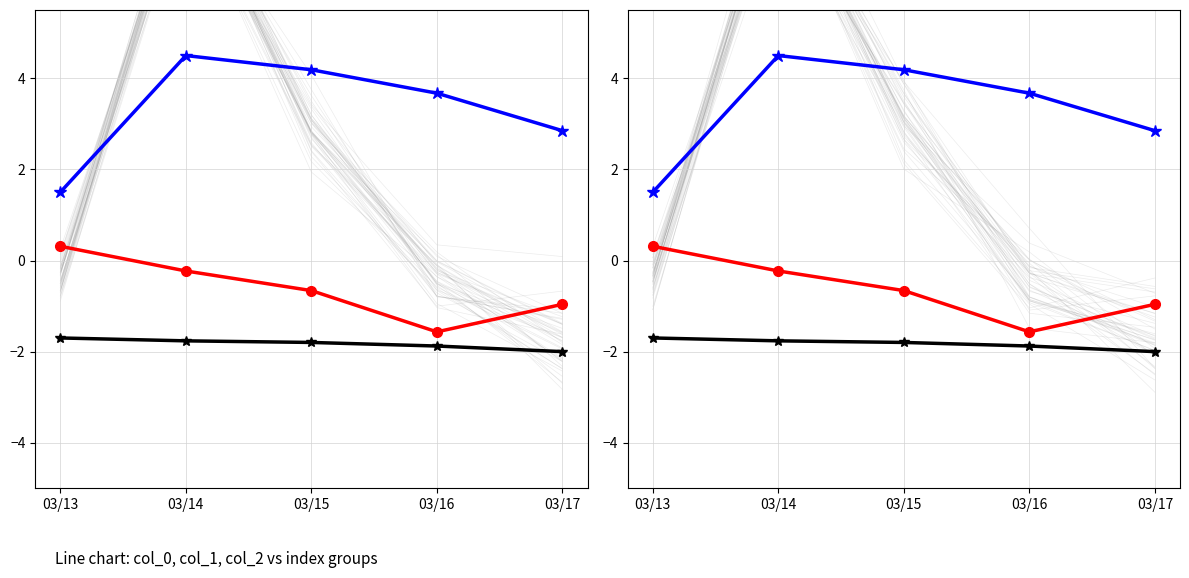

How many values in the col_2 series are below 0?

4